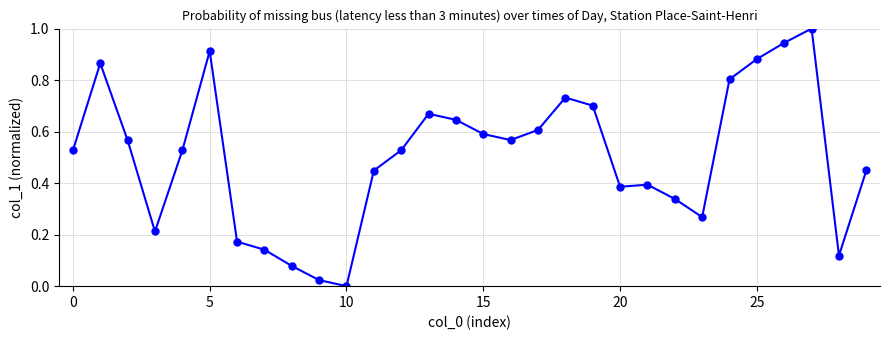

True or false: there are more than 1 points higher than both neighbors.

True